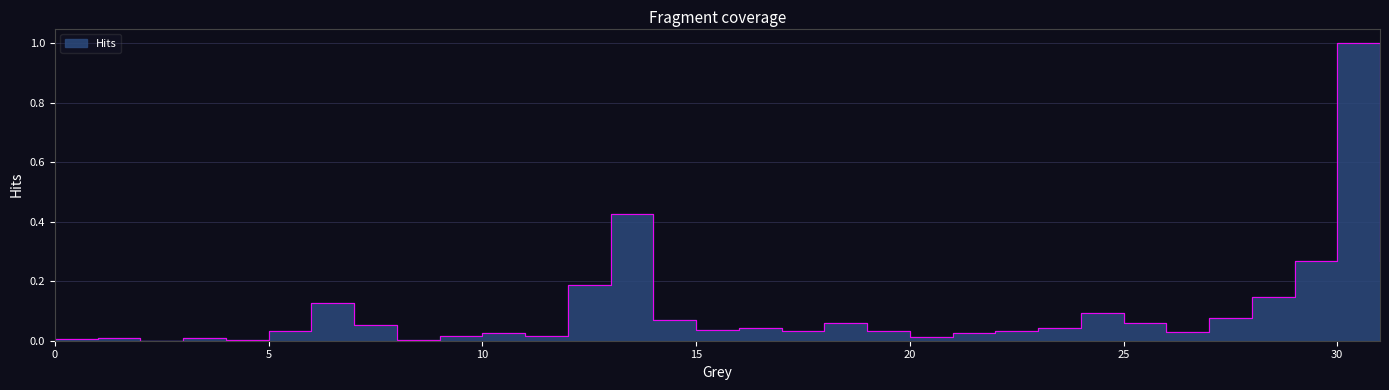

Rank the categories by value from highest to lowest.

30, 13, 31, 29, 12, 28, 6, 24, 27, 14, 18, 25, 7, 23, 16, 15, 17, 19, 22, 5, 26, 21, 10, 11, 9, 20, 1, 3, 0, 4, 8, 2